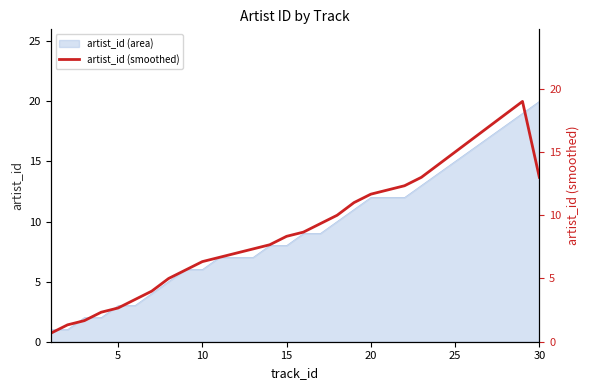

Which category has the highest value in the artist_id (area) series?

30